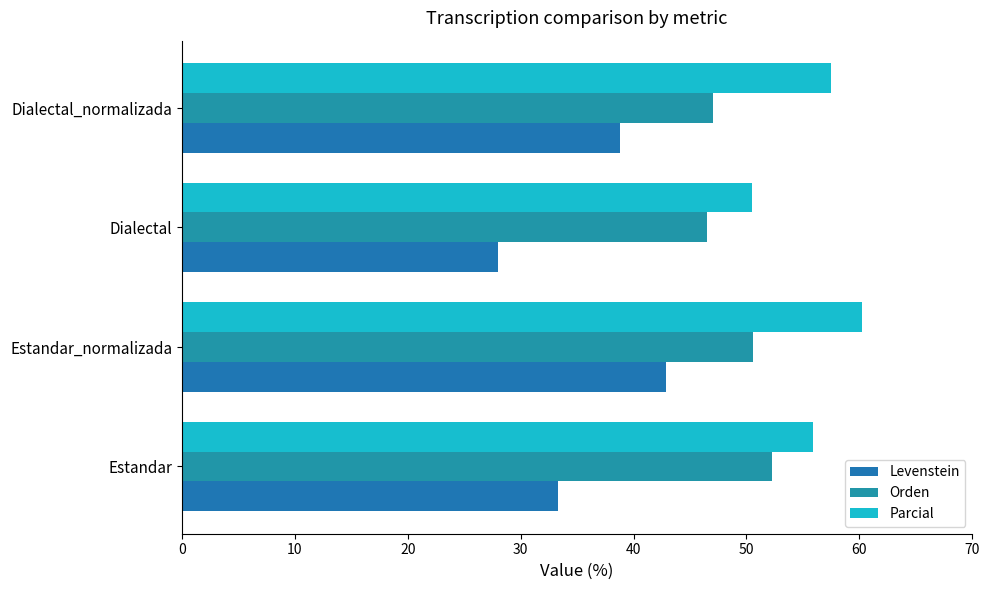

What is the value of the Orden bar at the 2nd from the left?

50.6